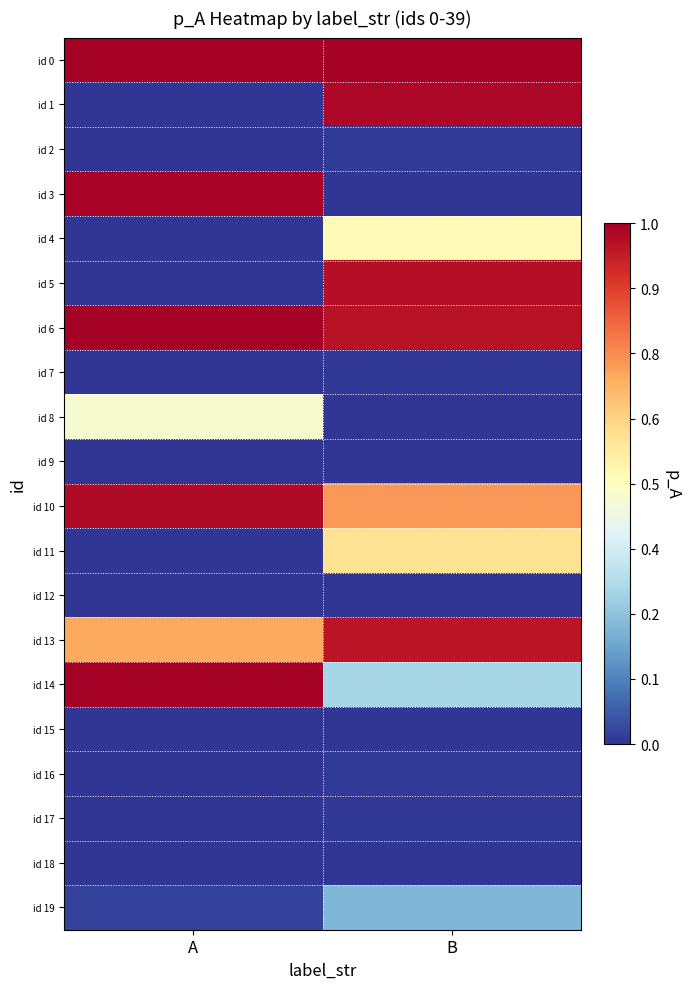

At how many categories does at least one series exceed 0?

2